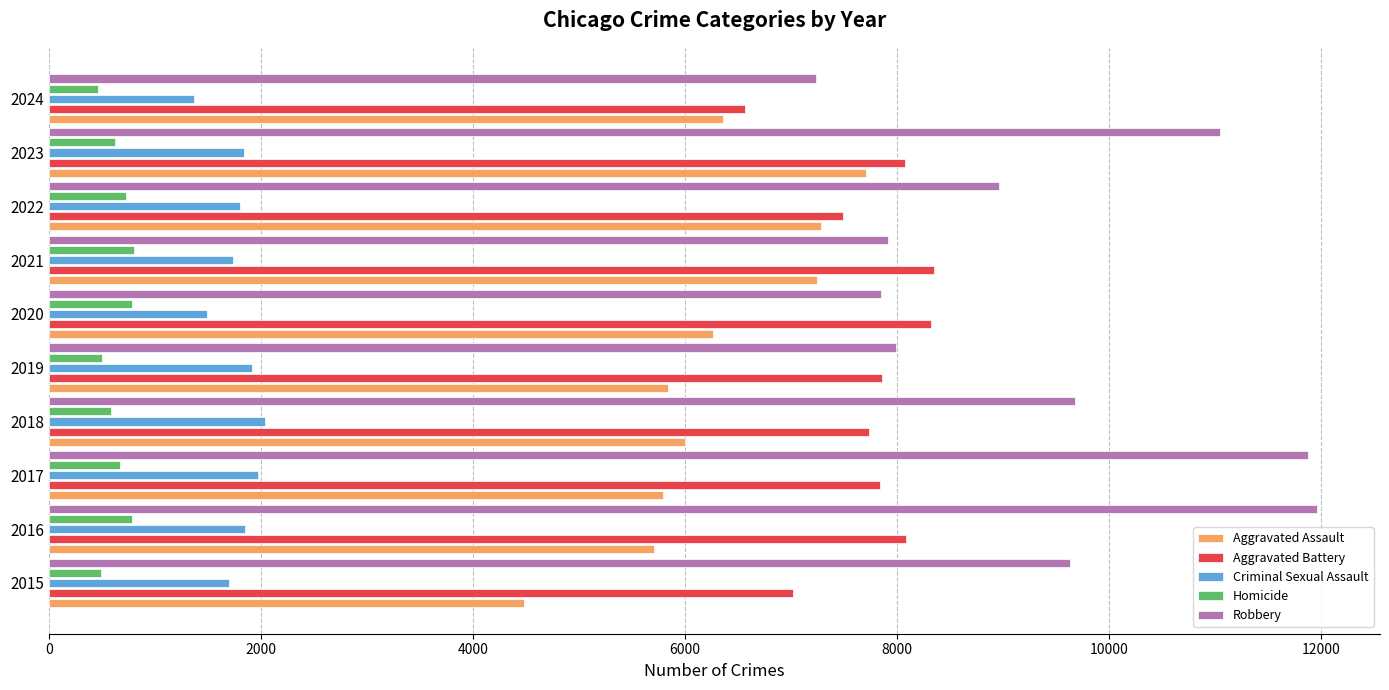

The Criminal Sexual Assault series shows 972 at 2016. True or false?

False